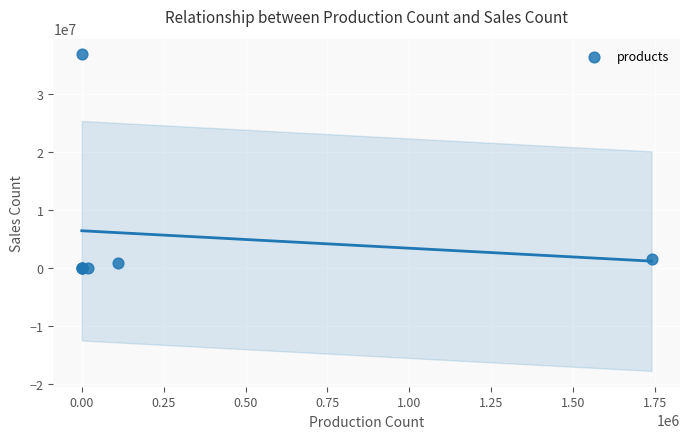

What Y value in the scatter plot is closest to 18400000?

1581808